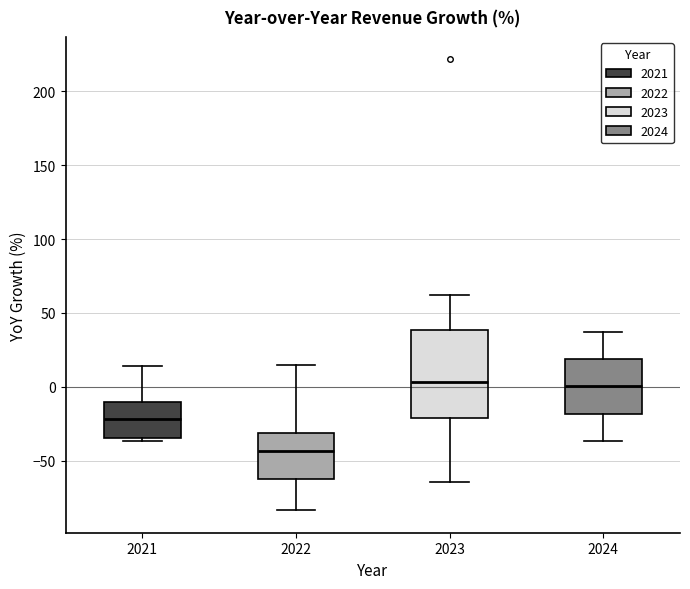

Which box has the lowest median line?

2022